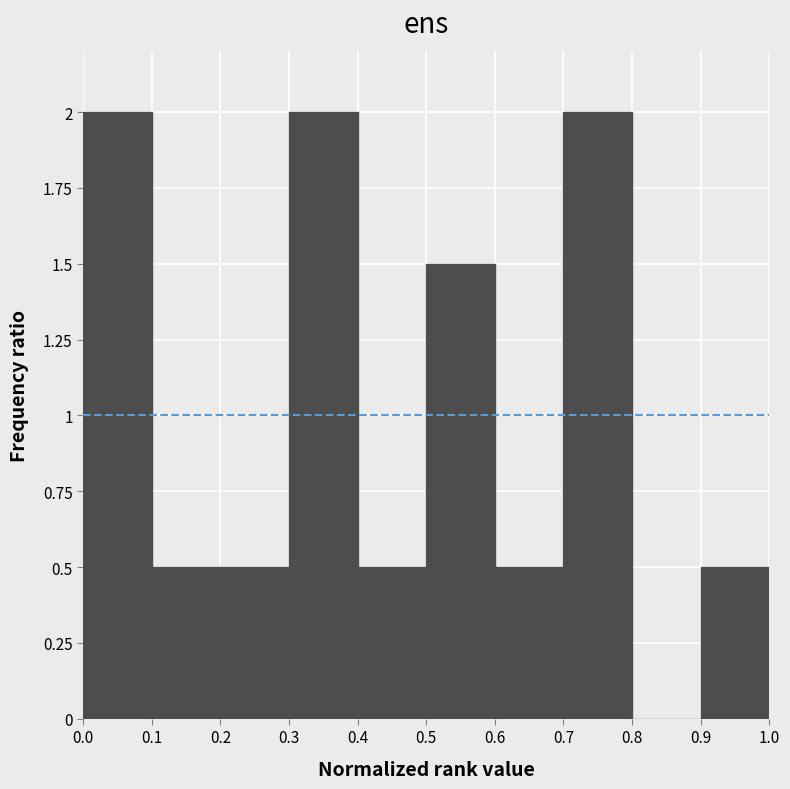

Reading left to right, transcribe this chart: for each bar, give the range it covers on the x-axis and its height. The values are not printed on the chart, so give them approximately, as read against the axis.

0.0 to 0.1: 2.0
0.1 to 0.2: 0.5
0.2 to 0.3: 0.5
0.3 to 0.4: 2.0
0.4 to 0.5: 0.5
0.5 to 0.6: 1.5
0.6 to 0.7: 0.5
0.7 to 0.8: 2.0
0.8 to 0.9: 0
0.9 to 1.0: 0.5